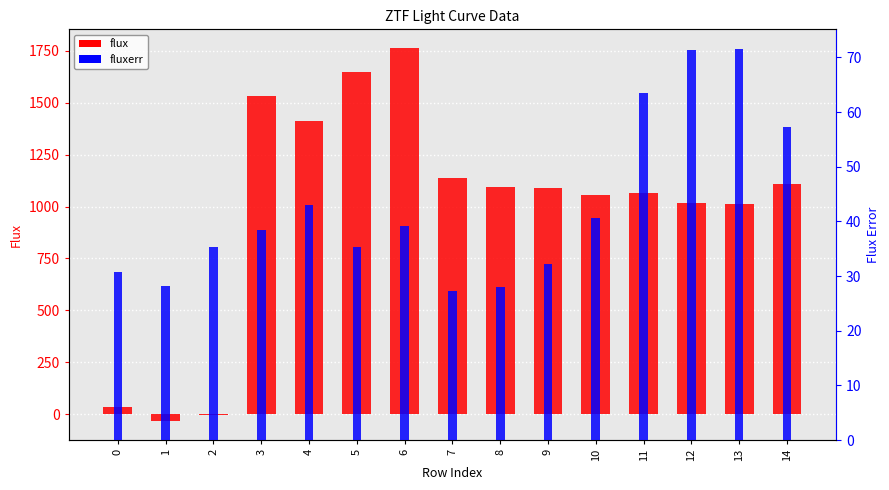

Which series has the largest range (max minus min)?

flux